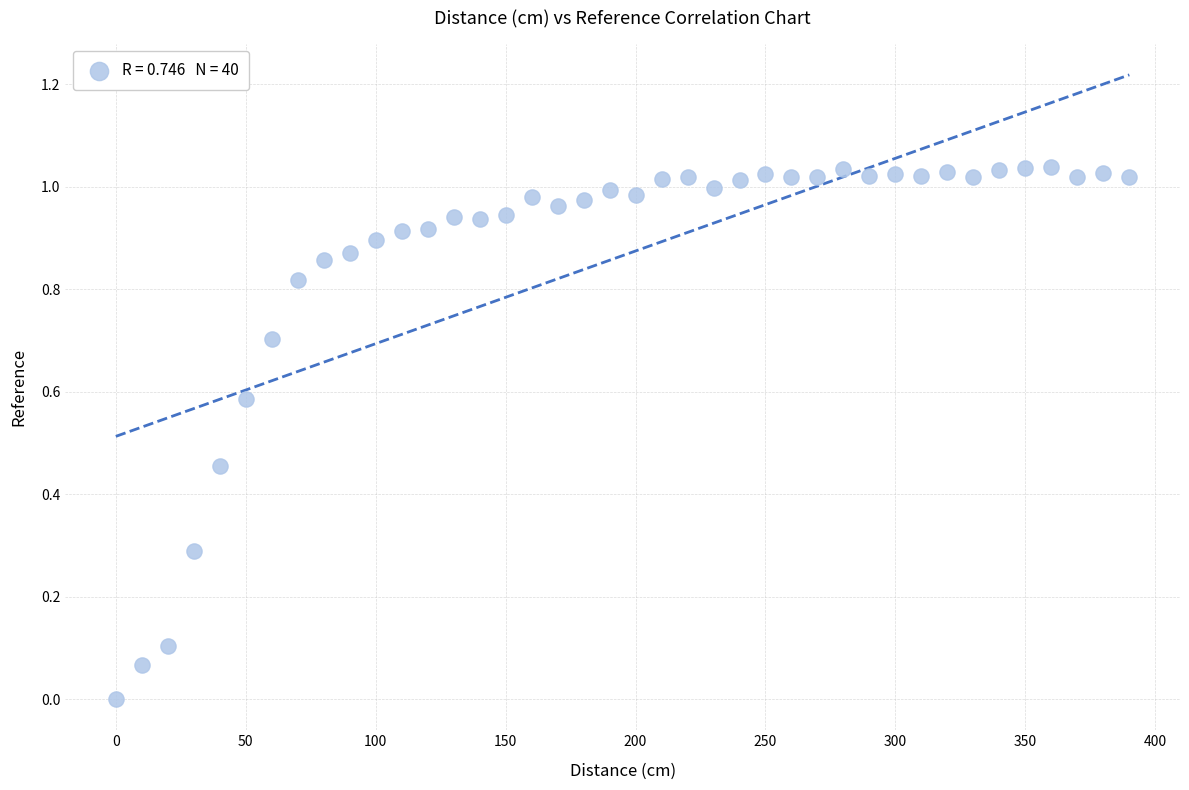

What is the range of X values (max minus min)?

390.0